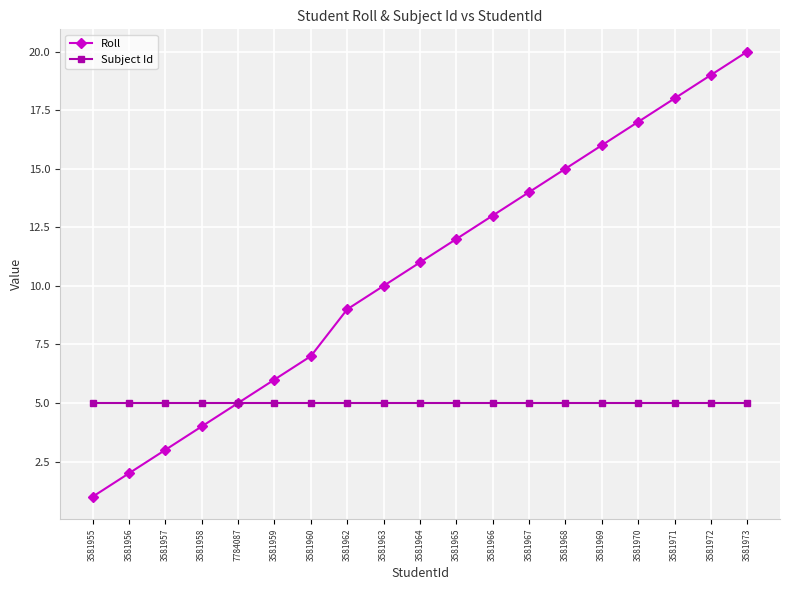

Which label corresponds to the smallest value in the chart?

3581955